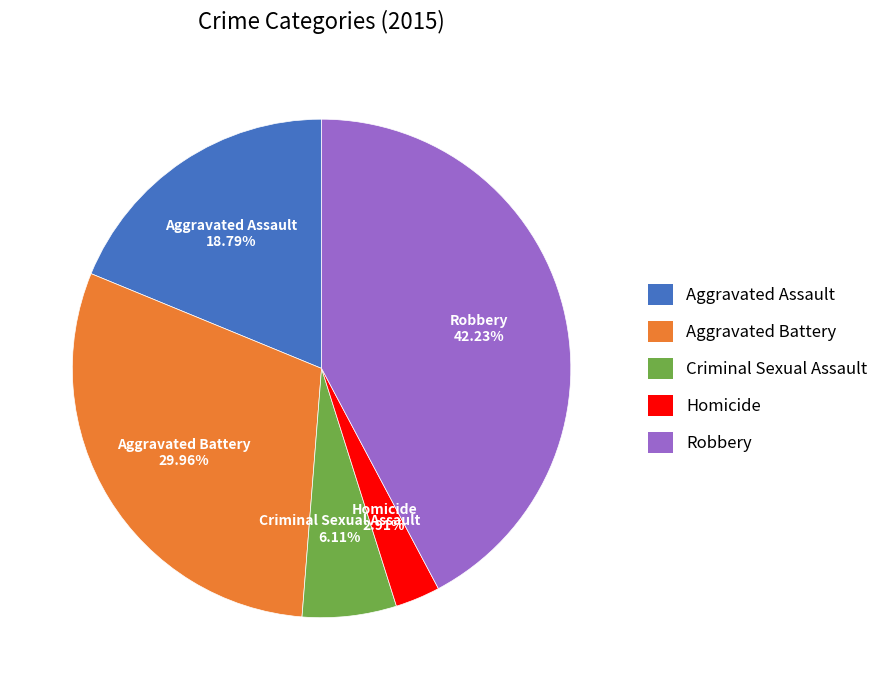

Is it true that Criminal Sexual Assault is 1% of the pie?

False